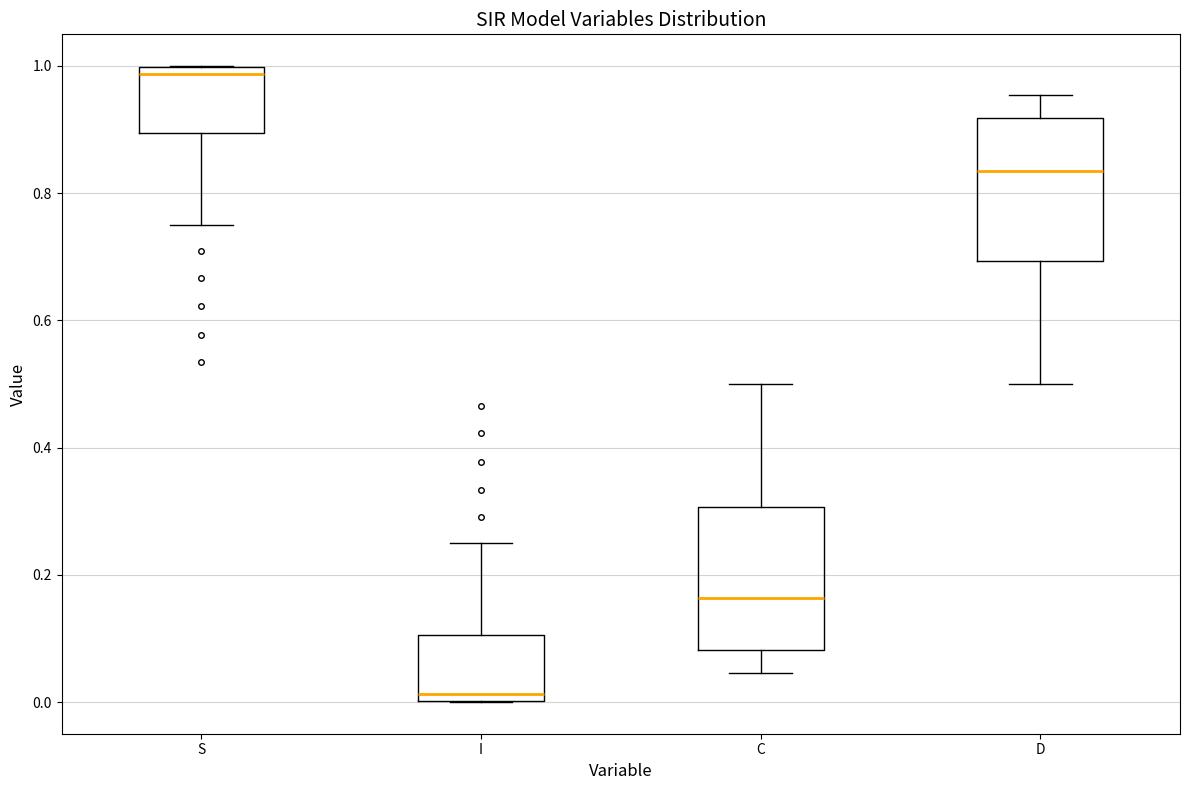

Reading left to right, read every box against the y-axis: the position of its median line, the range the box covers, and the ends of its whiskers. The values are not printed on the chart, so give them approximately, as read against the axis.

S: median 0.98, box 0.90 to 1.00, whiskers 0.76 to 1.00
I: median 0.02, box 0.00 to 0.10, whiskers 0.00 to 0.24
C: median 0.16, box 0.08 to 0.30, whiskers 0.04 to 0.50
D: median 0.84, box 0.70 to 0.92, whiskers 0.50 to 0.96